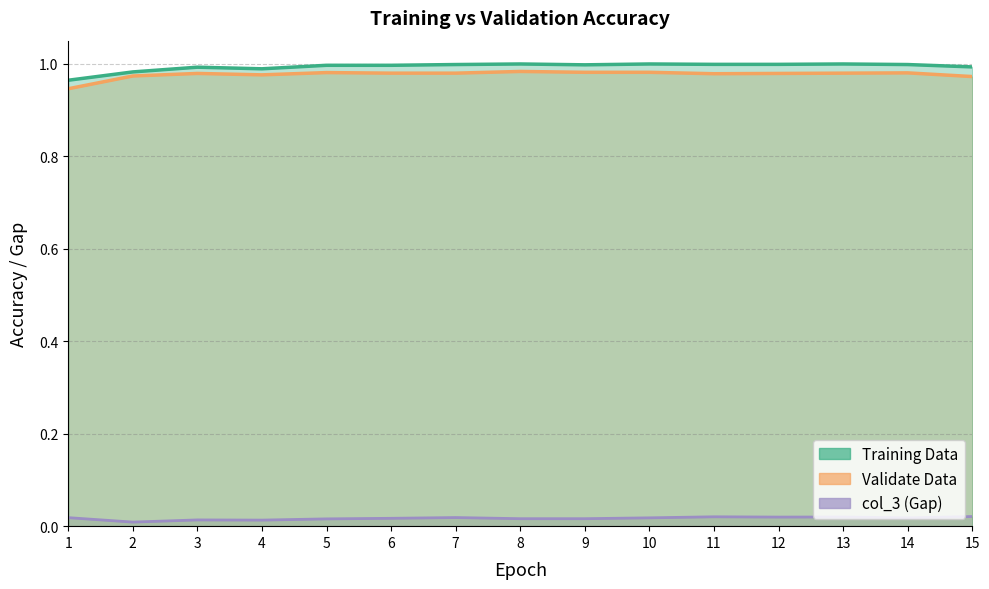

True or false: Training Data has a value of 1.0 at 6.

True